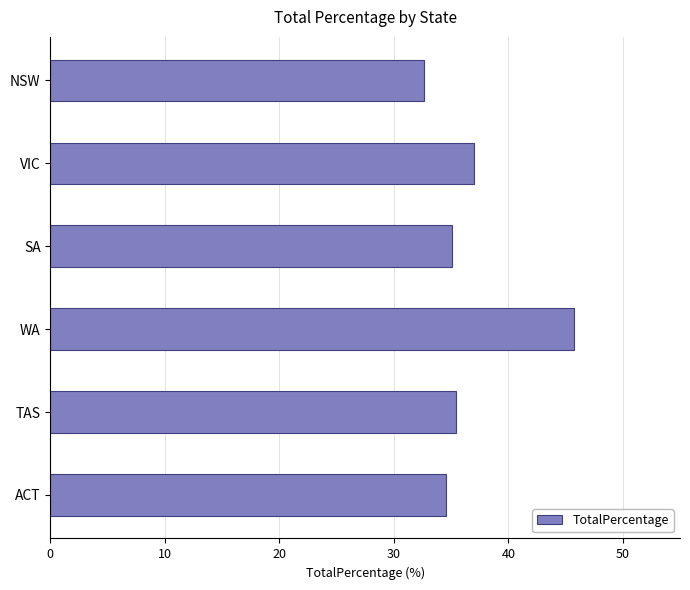

Reading bottom to top, transcribe all the data shown in this chart.

34.6	35.4	45.7	35.1	37.0	32.7